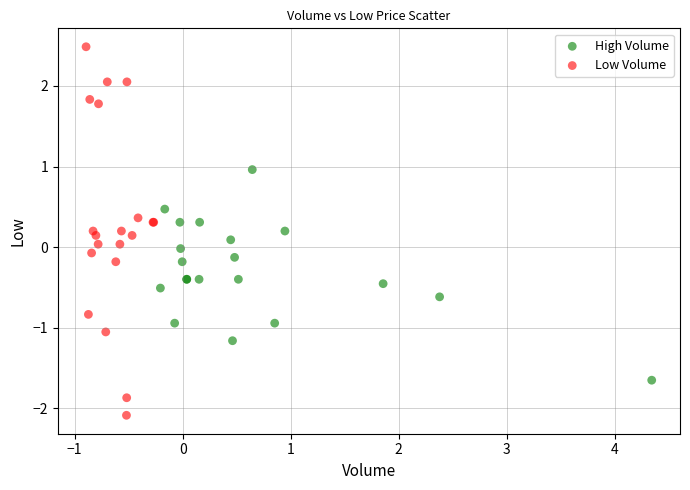

Which series contains the lowest Y value?

Low Volume